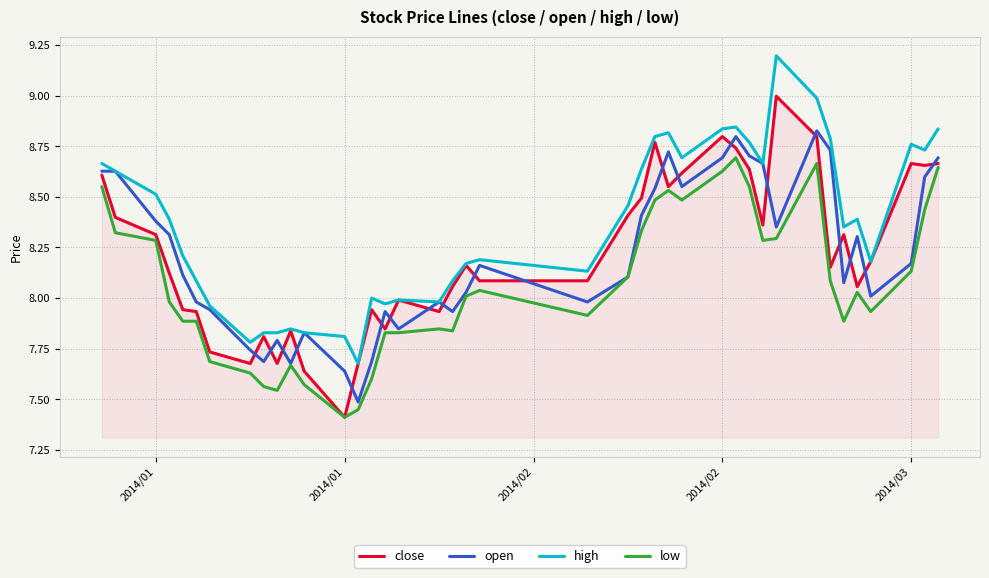

What is the sum of all low values?

322.5